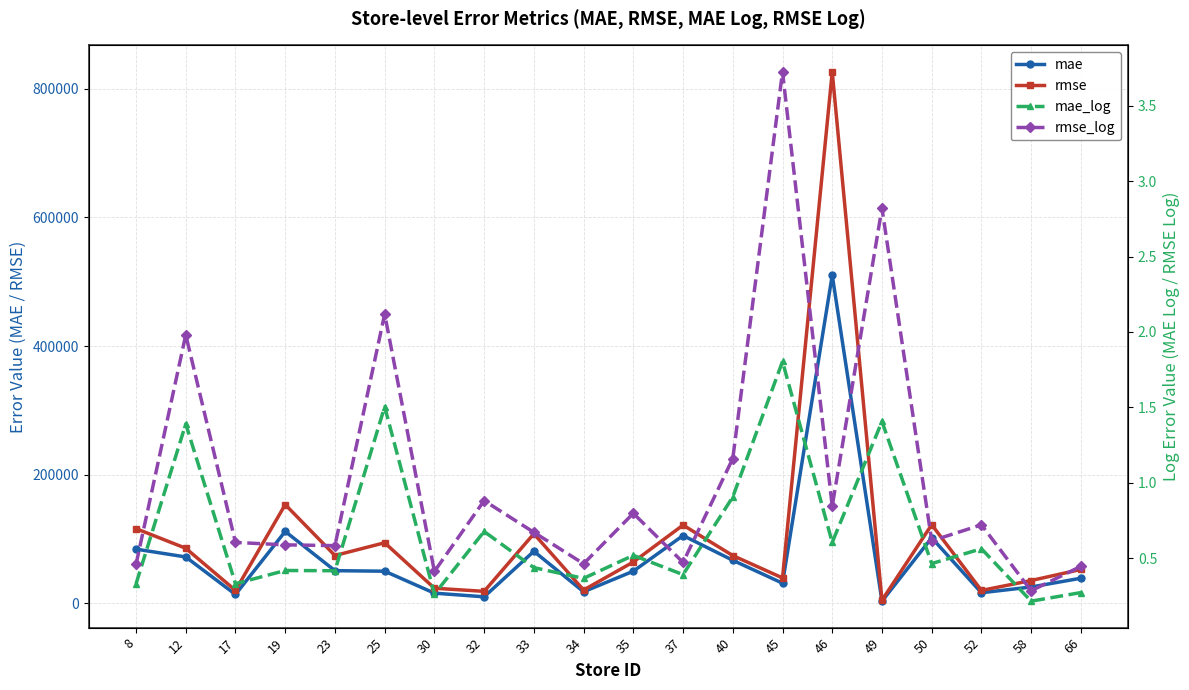

List the series in order of their peak value, highest first.

rmse, mae, rmse_log, mae_log